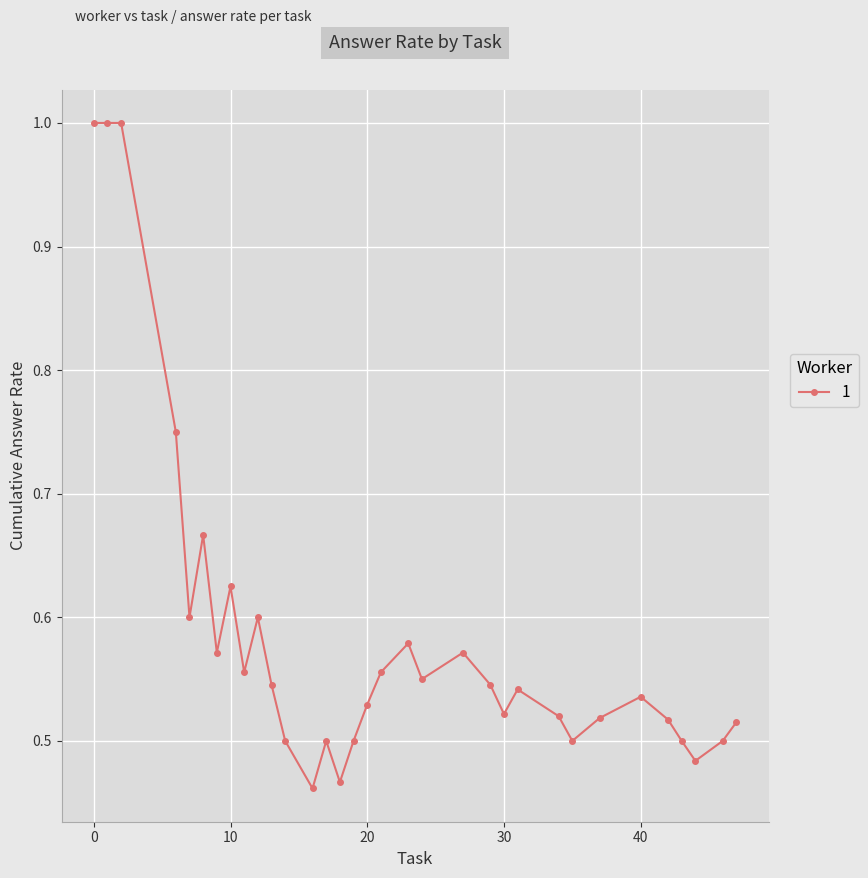

How many lines are shown in the chart?

1